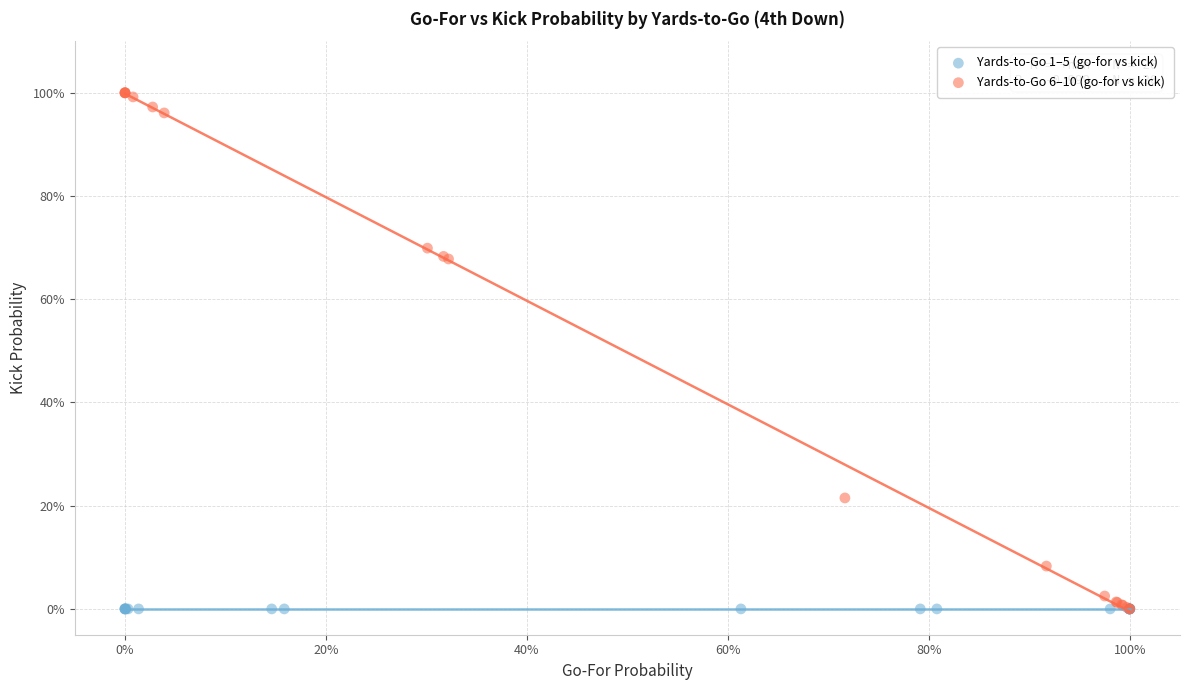

What are all the series names shown in the legend?

Yards-to-Go 1–5 (go-for vs kick), Yards-to-Go 6–10 (go-for vs kick)